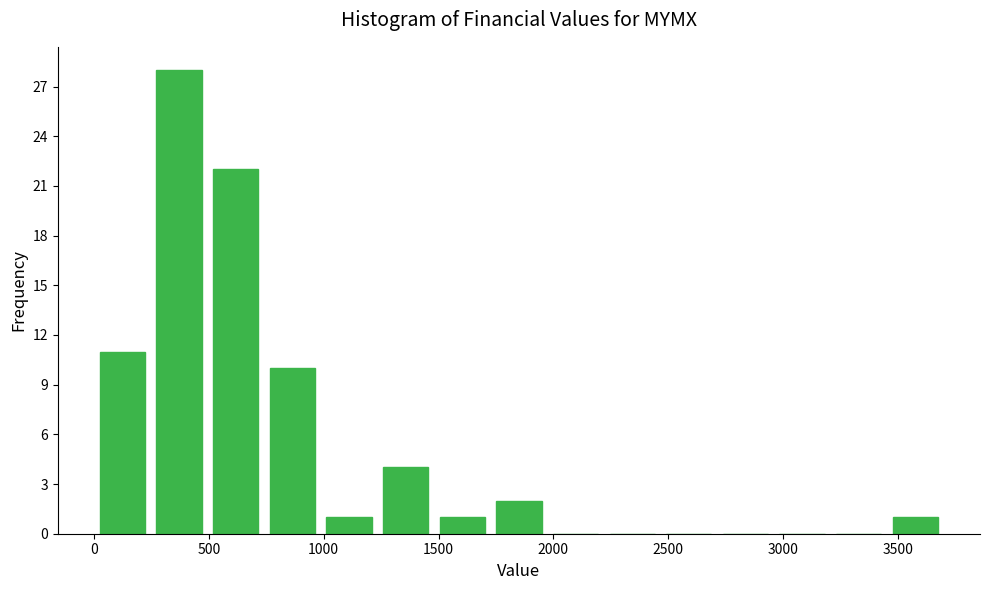

Reading left to right, list every bar in this chart as the range it spans on the x-axis followed by its height. Neither the bar edges nor the heights are printed on the chart, so give them approximately, as read against the axes.

0 to 250: 11
250 to 500: 28
500 to 750: 22
750 to 1000: 10
1000 to 1250: 1
1250 to 1500: 4
1500 to 1750: 1
1750 to 1950: 2
1950 to 2200: 0
2200 to 2450: 0
2450 to 2700: 0
2700 to 2950: 0
2950 to 3200: 0
3200 to 3450: 0
3450 to 3700: 1